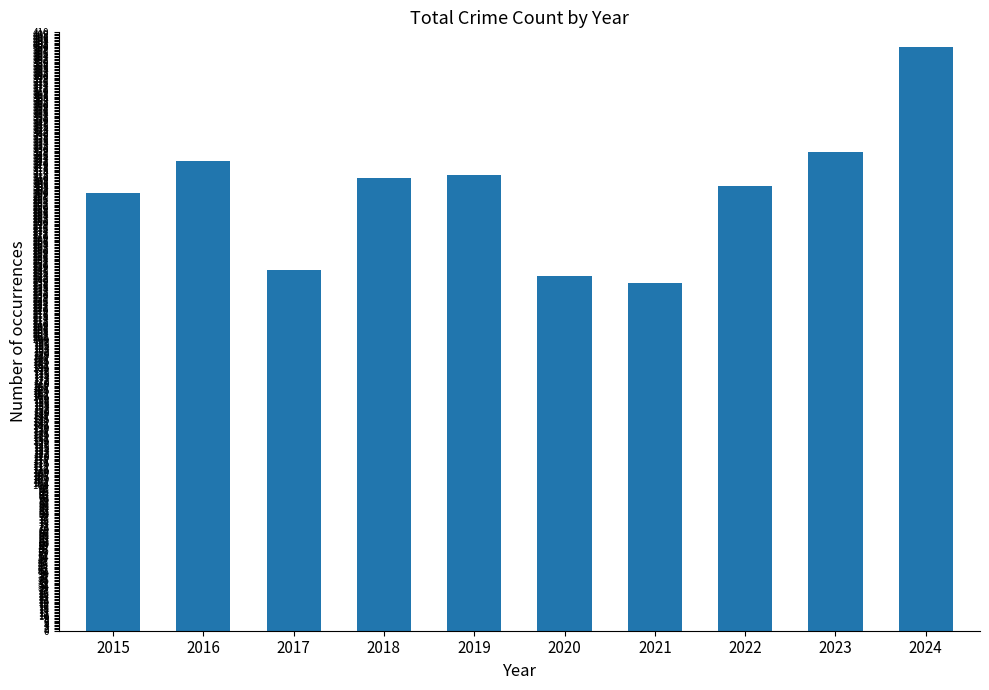

What is the value of the 9th bar from the left?

328